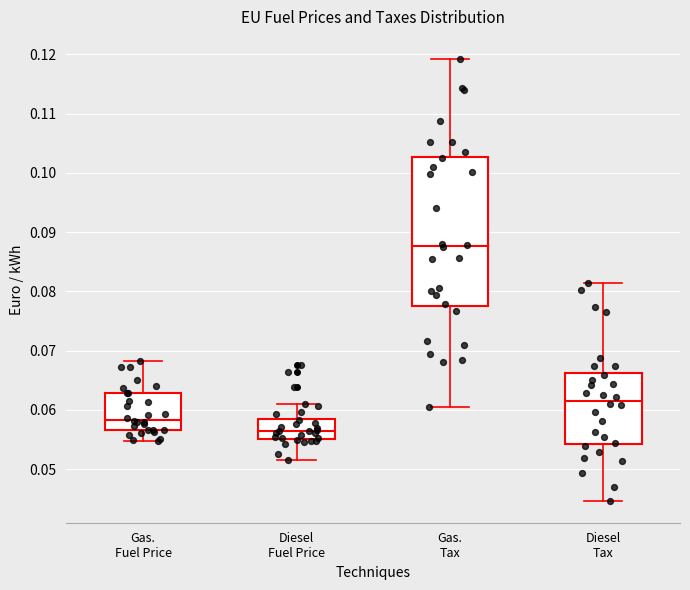

Reading left to right, transcribe this box plot: for each box, give where its median line is, the range the box spans, and where its two whiskers end, as read against the y-axis. The values are not printed on the chart, so give them approximately, as read against the axis.

Gas. Fuel Price: median 0.058, box 0.057 to 0.063, whiskers 0.055 to 0.068
Diesel Fuel Price: median 0.056, box 0.055 to 0.059, whiskers 0.052 to 0.061
Gas. Tax: median 0.088, box 0.078 to 0.103, whiskers 0.061 to 0.119
Diesel Tax: median 0.062, box 0.054 to 0.066, whiskers 0.045 to 0.081